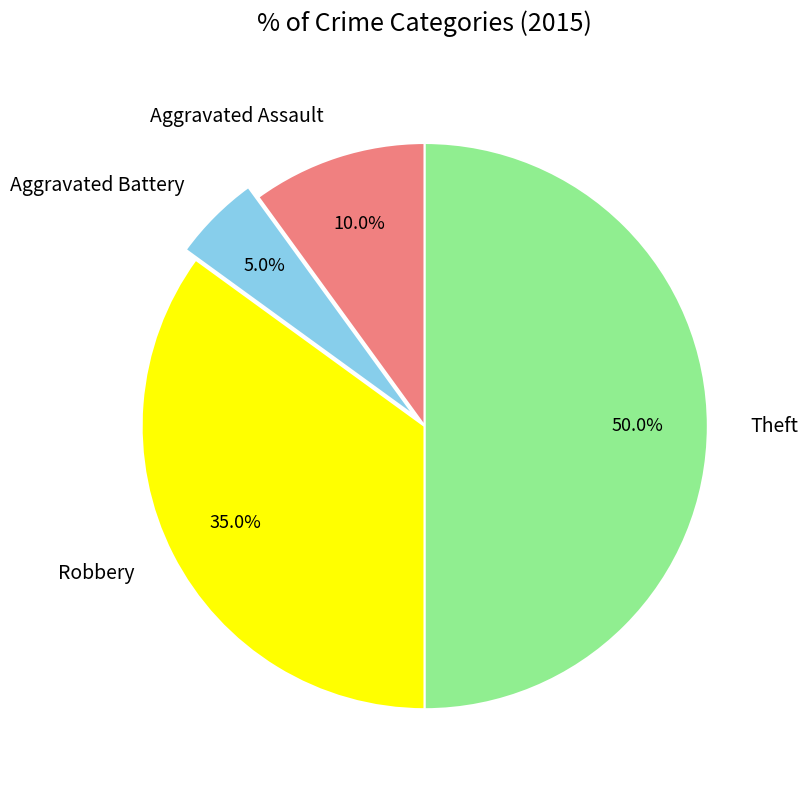

How much of the chart is everything except Robbery?

65.0%